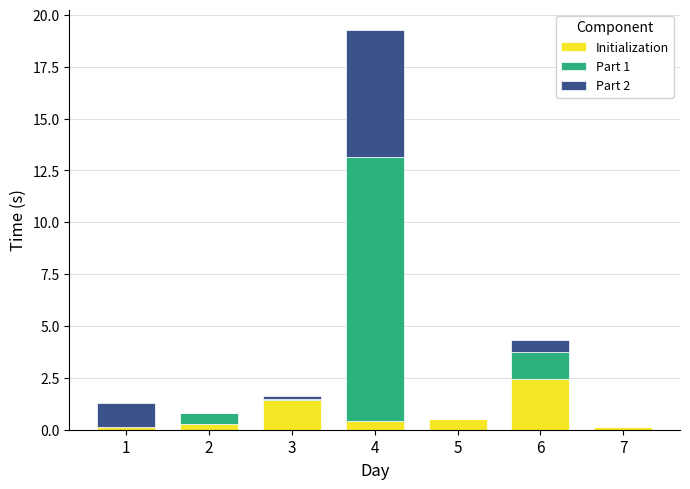

What are all the series names shown in the legend?

Initialization, Part 1, Part 2